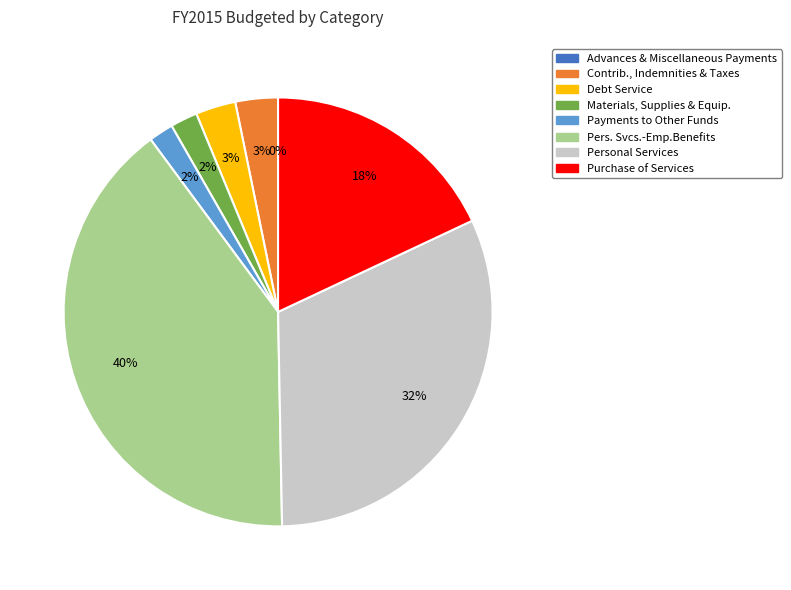

True or false: Pers. Svcs.-Emp.Benefits accounts for 27% of the total.

False